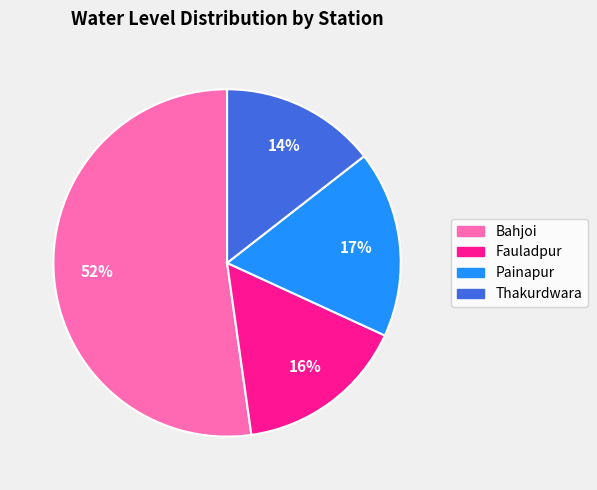

Which slice is the largest?

Bahjoi